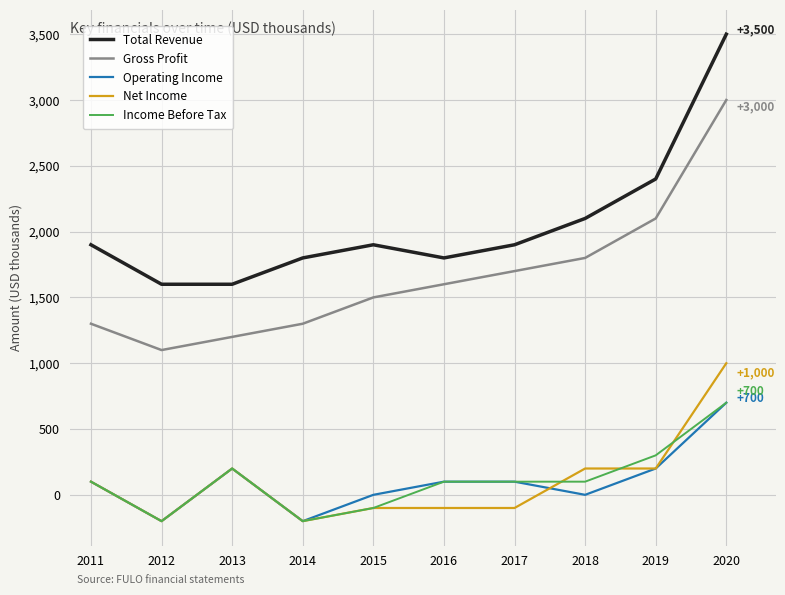

What is the total value across all series at 2012?

2100